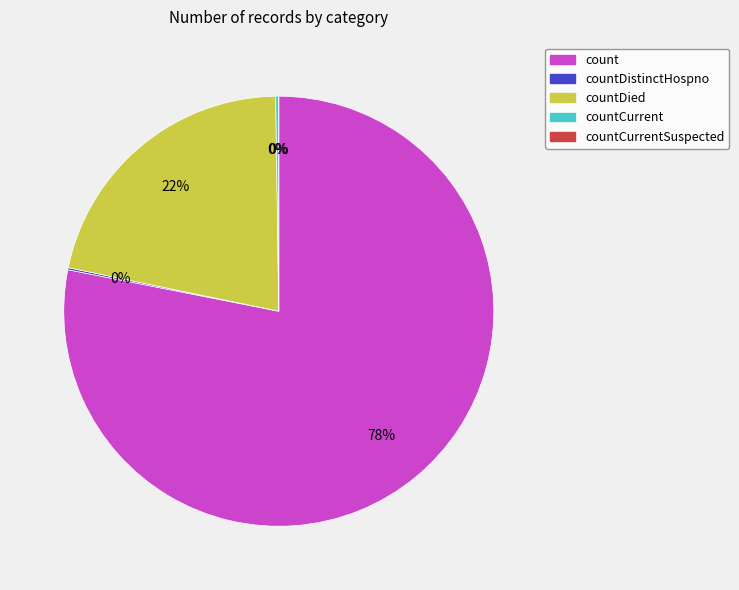

What percentage is the count slice, to the nearest percent?

78%